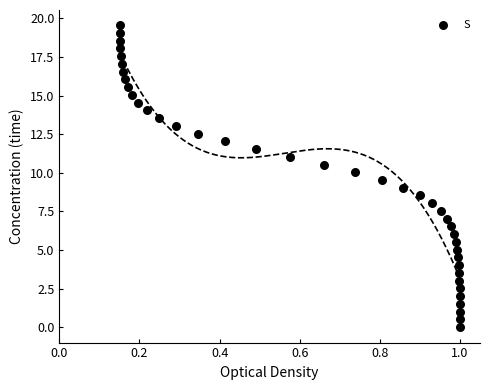

What is the range of Y values (max minus min)?

19.6